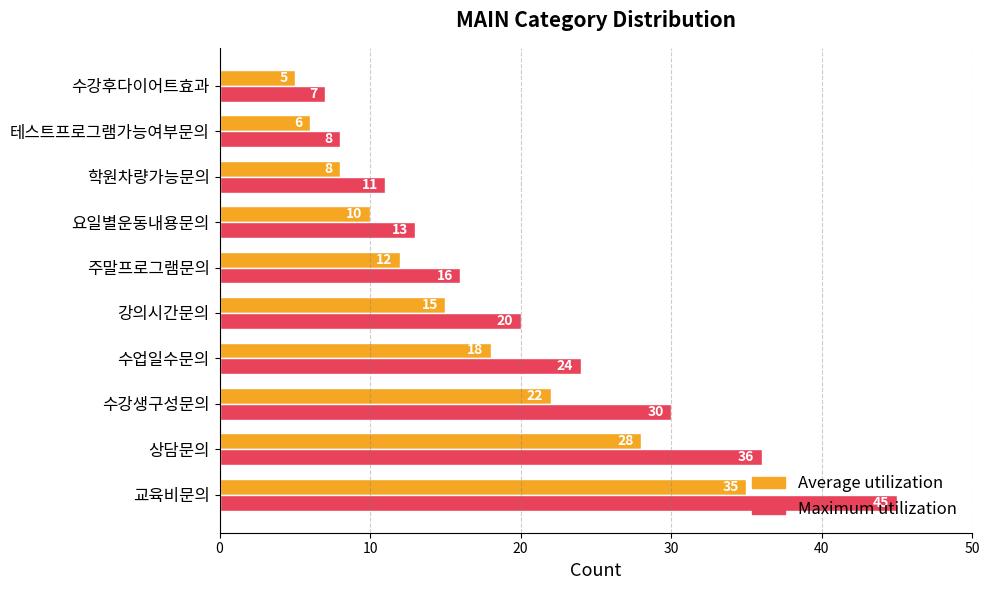

Rank the categories by Maximum utilization value from lowest to highest.

수강후다이어트효과, 테스트프로그램가능여부문의, 학원차량가능문의, 요일별운동내용문의, 주말프로그램문의, 강의시간문의, 수업일수문의, 수강생구성문의, 상담문의, 교육비문의